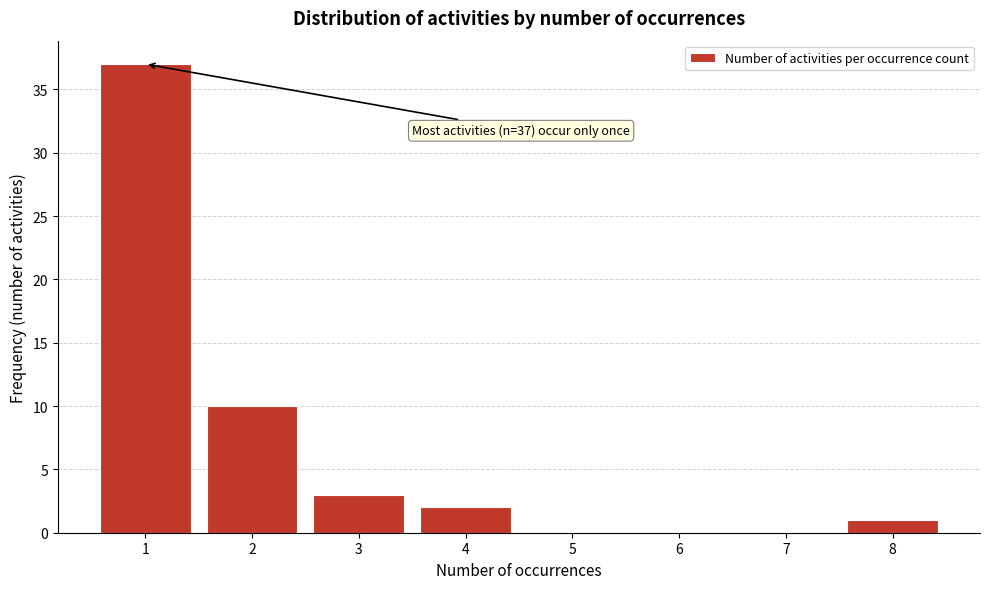

Over which range of the x-axis is the bar tallest?

0.5 to 1.5